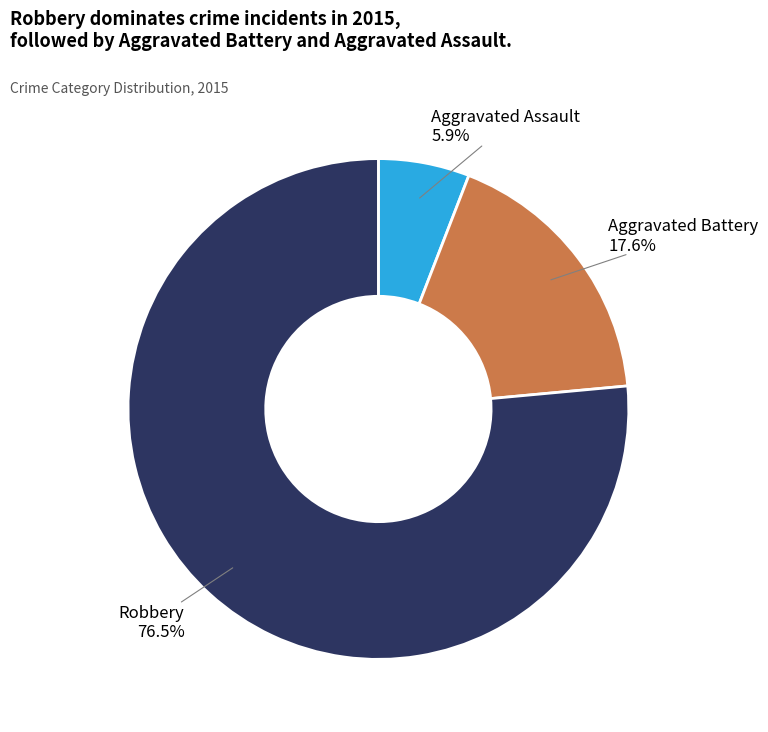

Is there a majority slice in this chart?

Yes